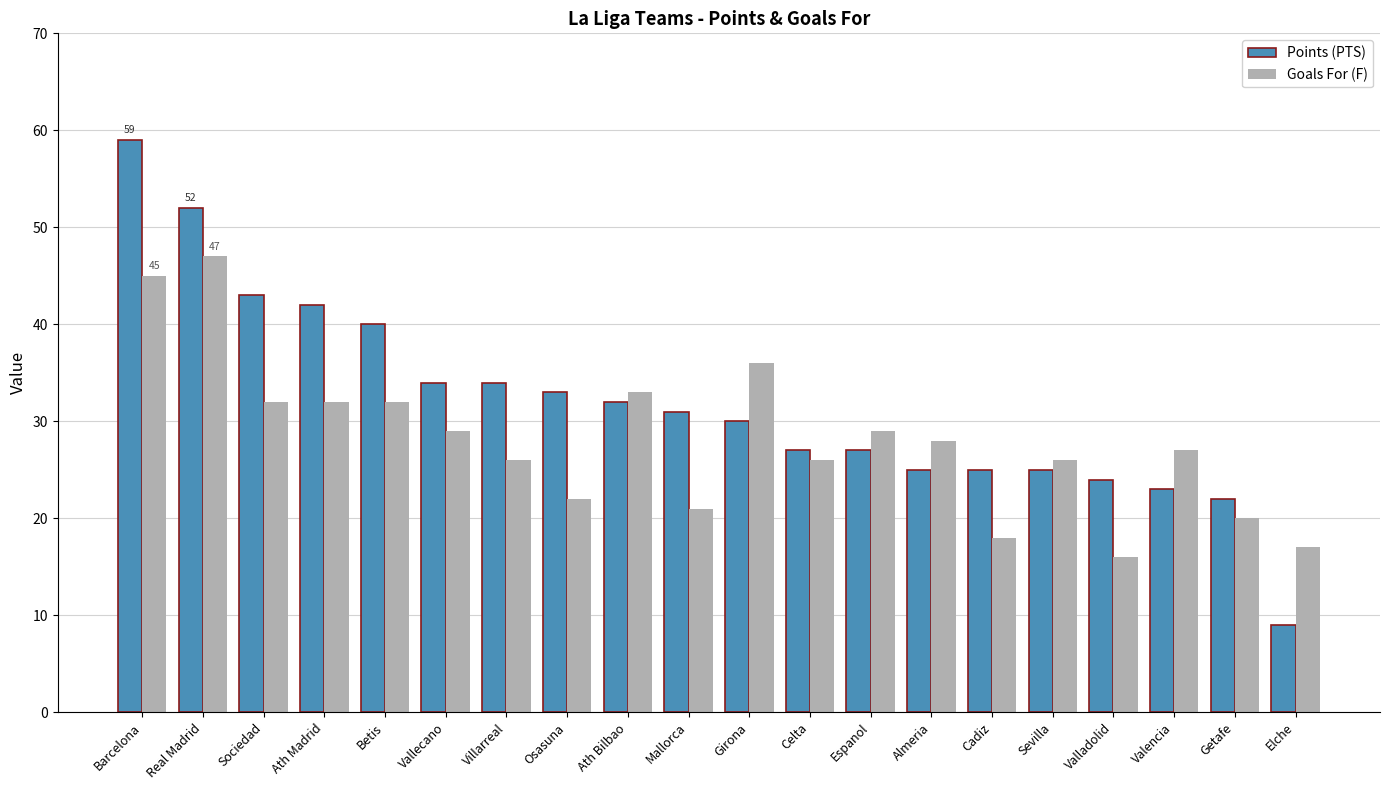

What is the minimum value for Goals For (F)?

16